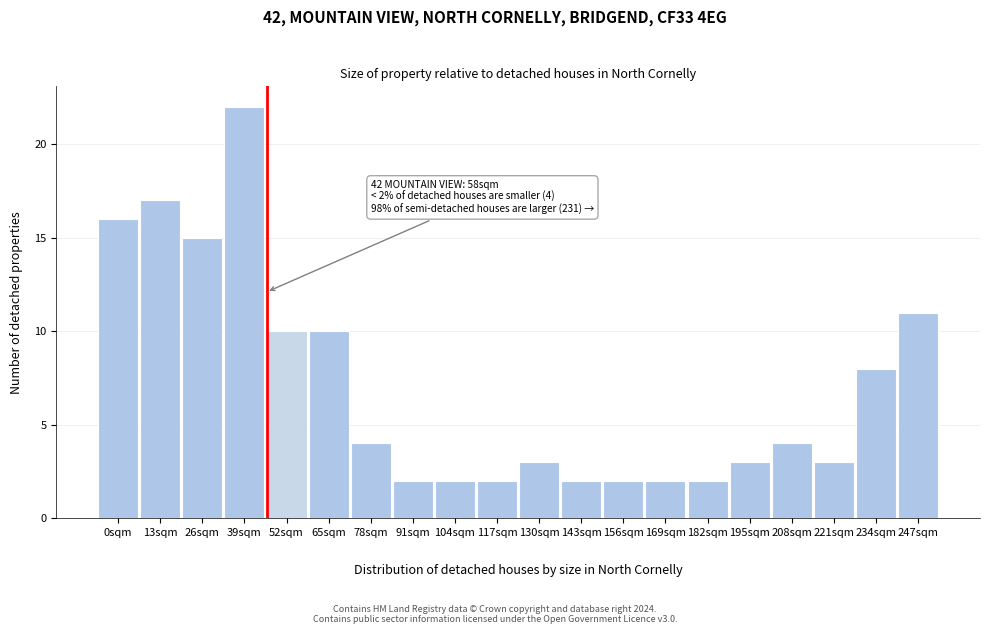

Reading right to left, list all the values displayed in this chart.

247sqm=11	234sqm=8	221sqm=3	208sqm=4	195sqm=3	182sqm=2	169sqm=2	156sqm=2	143sqm=2	130sqm=3	117sqm=2	104sqm=2	91sqm=2	78sqm=4	65sqm=10	52sqm=10	39sqm=22	26sqm=15	13sqm=17	0sqm=16